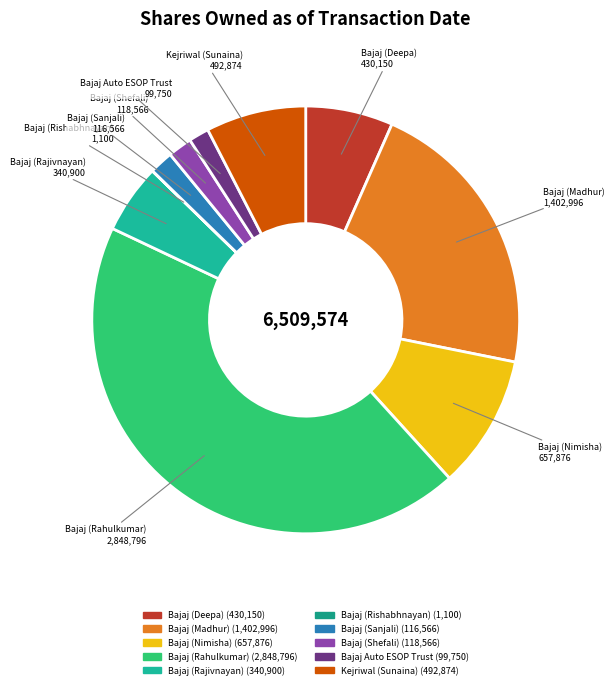

Combined, do Bajaj Auto ESOP Trust and Bajaj (Shefali) account for over 50%?

No